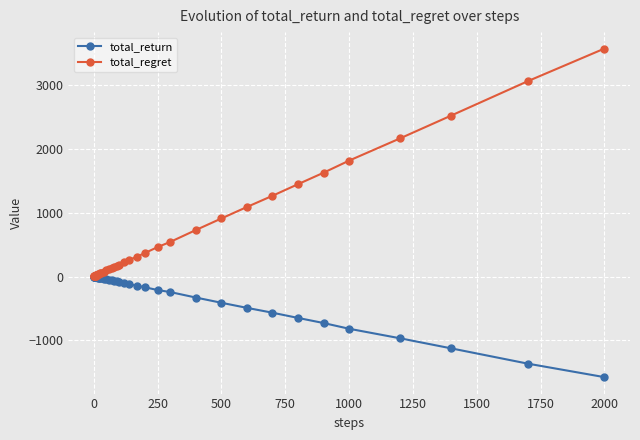

Which series has the largest total across all categories?

total_regret